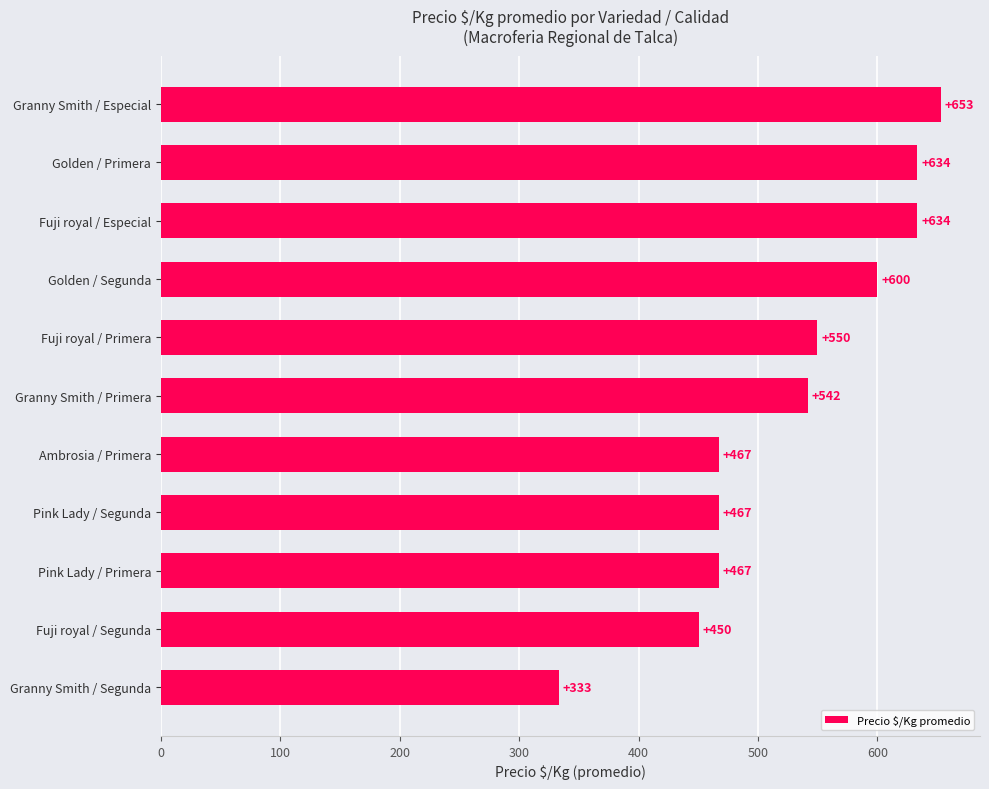

What is the ratio of the value at Fuji royal / Segunda to the value at Granny Smith / Especial?

0.7